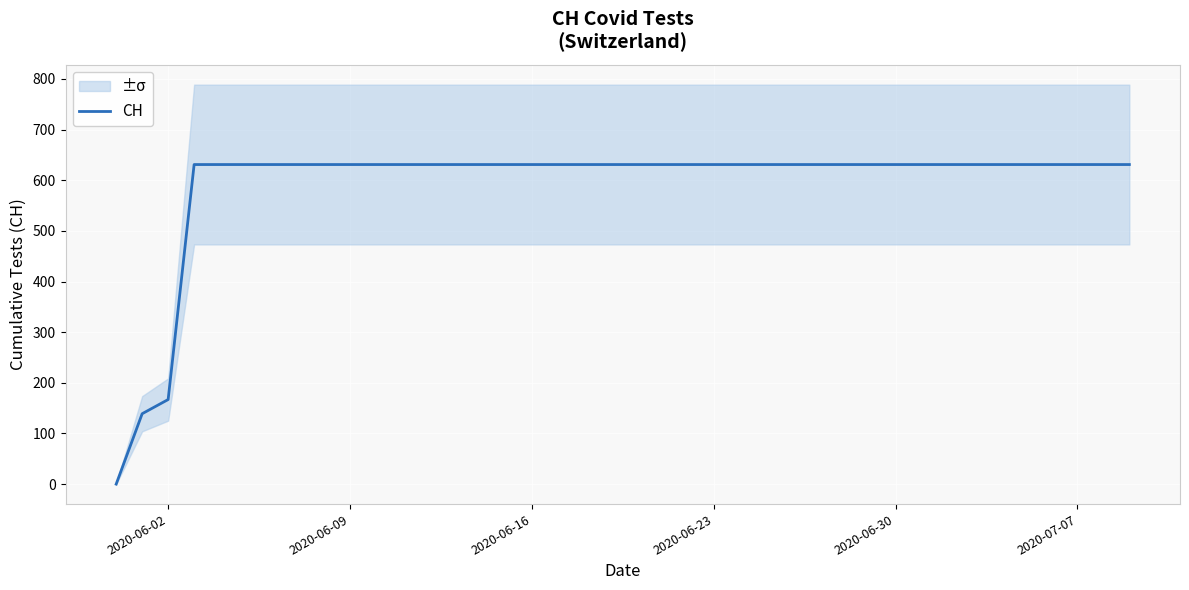

How many data points are less than 631?

3